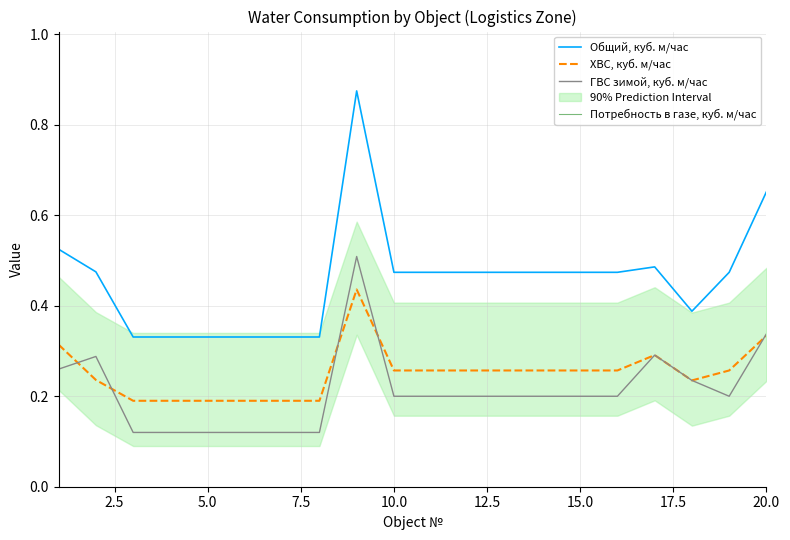

How many series are shown in this chart?

4